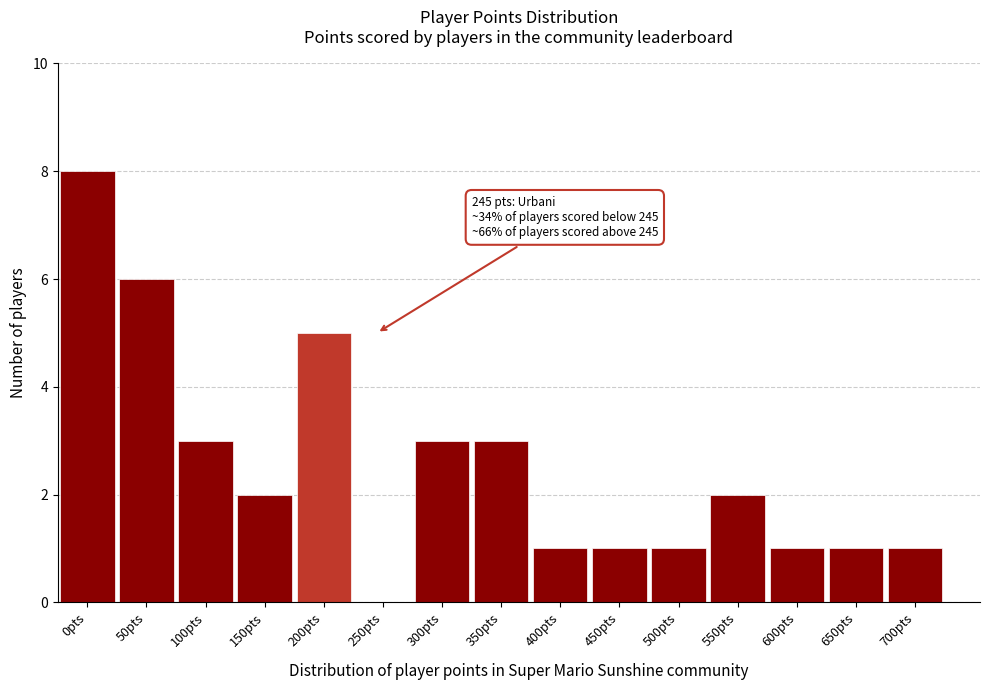

Reading left to right, extract all data points from this chart.

0pts=8	50pts=6	100pts=3	150pts=2	200pts=5	250pts=0	300pts=3	350pts=3	400pts=1	450pts=1	500pts=1	550pts=2	600pts=1	650pts=1	700pts=1